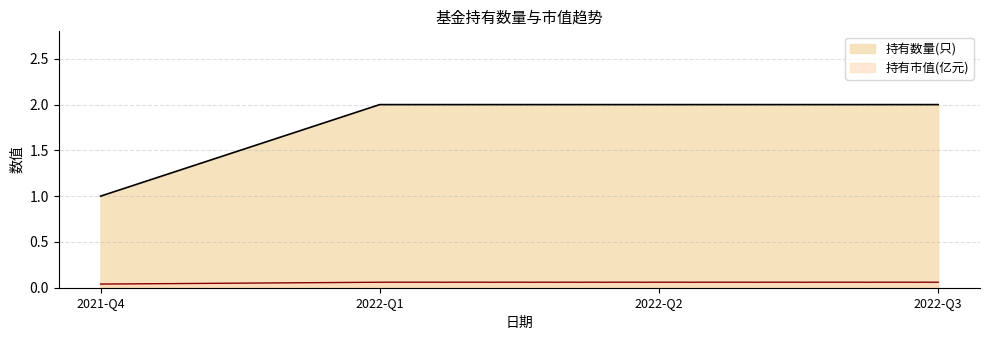

True or false: 持有数量(只) and 持有市值(亿元) cross at least once.

False